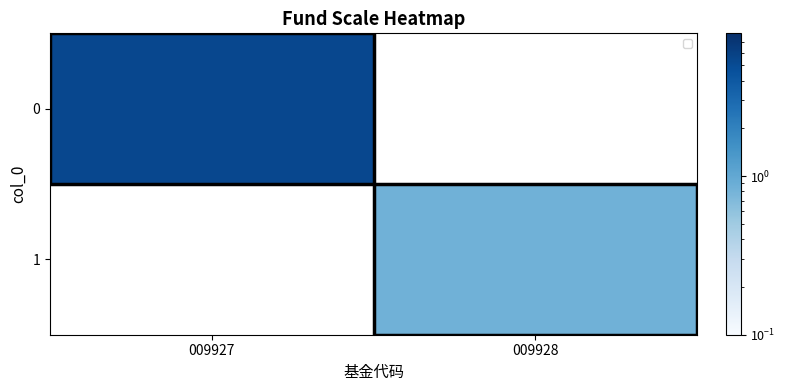

At how many categories does at least one series exceed 3?

1